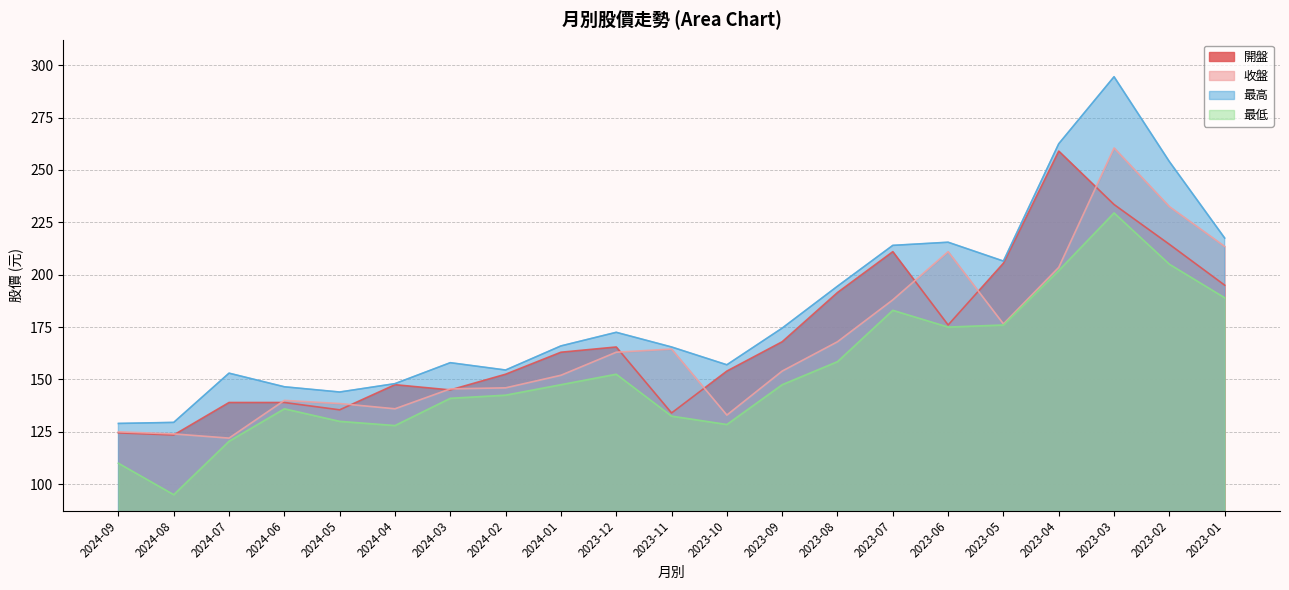

What position from the left is 2024-06?

4